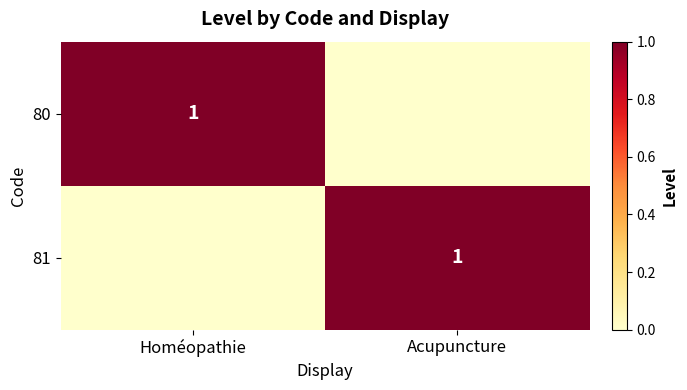

Is it true that 81 equals 2 at Acupuncture?

False